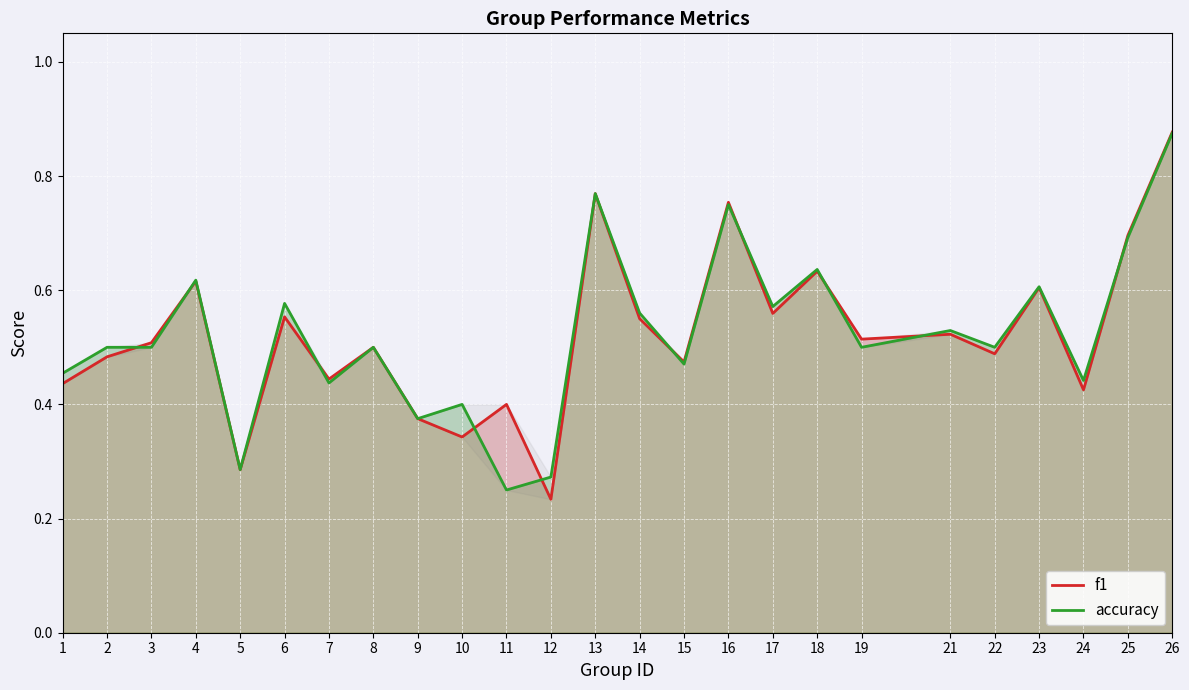

What is the sum of the f1 values at 10 and 12?

0.6